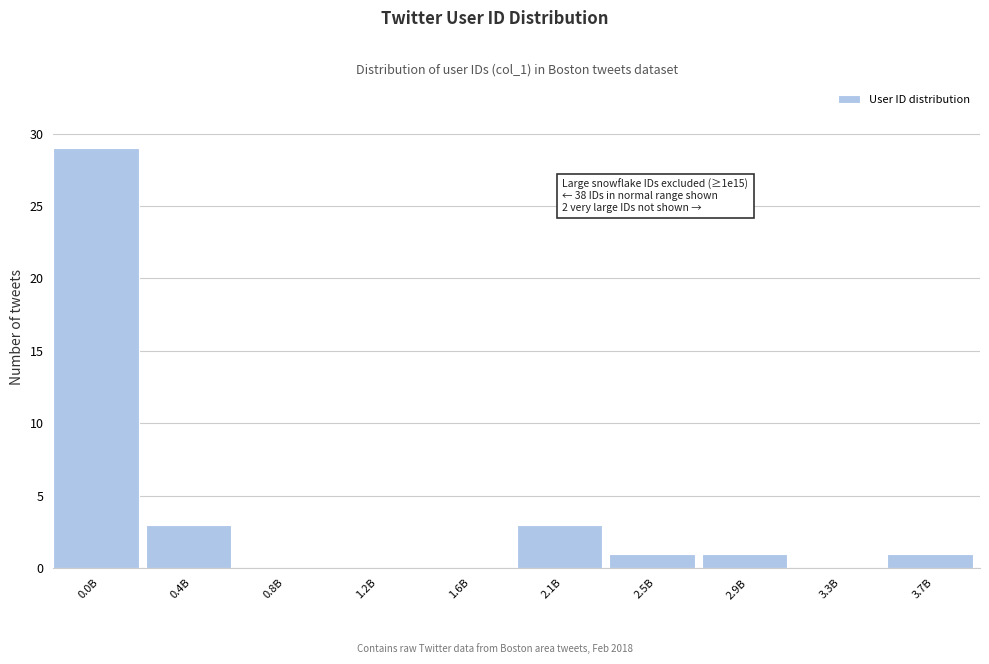

Reading left to right, extract all data points from this chart.

0.0B=29	0.4B=3	0.8B=0	1.2B=0	1.6B=0	2.1B=3	2.5B=1	2.9B=1	3.3B=0	3.7B=1